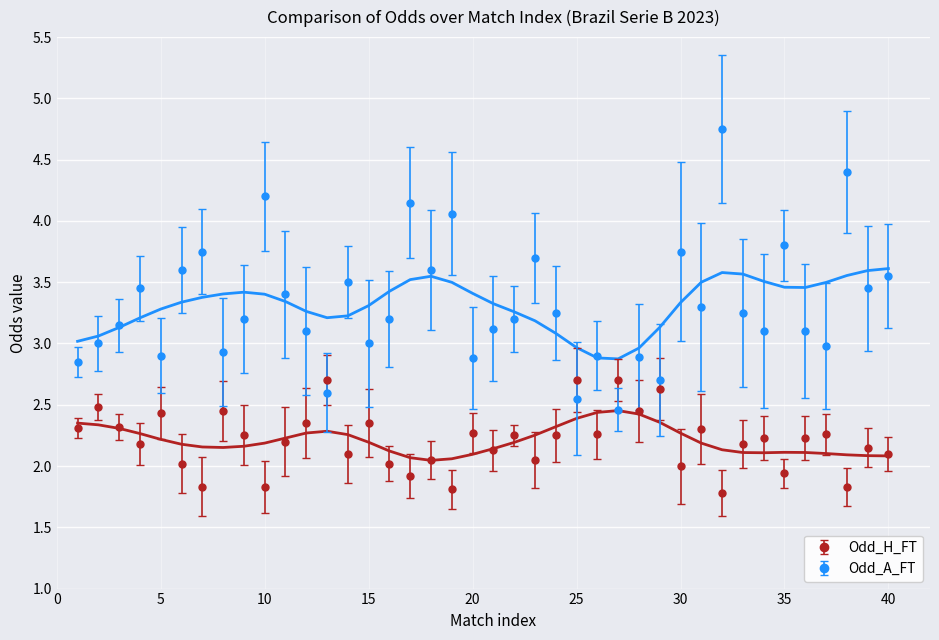

Count the number of data series in this chart.

2